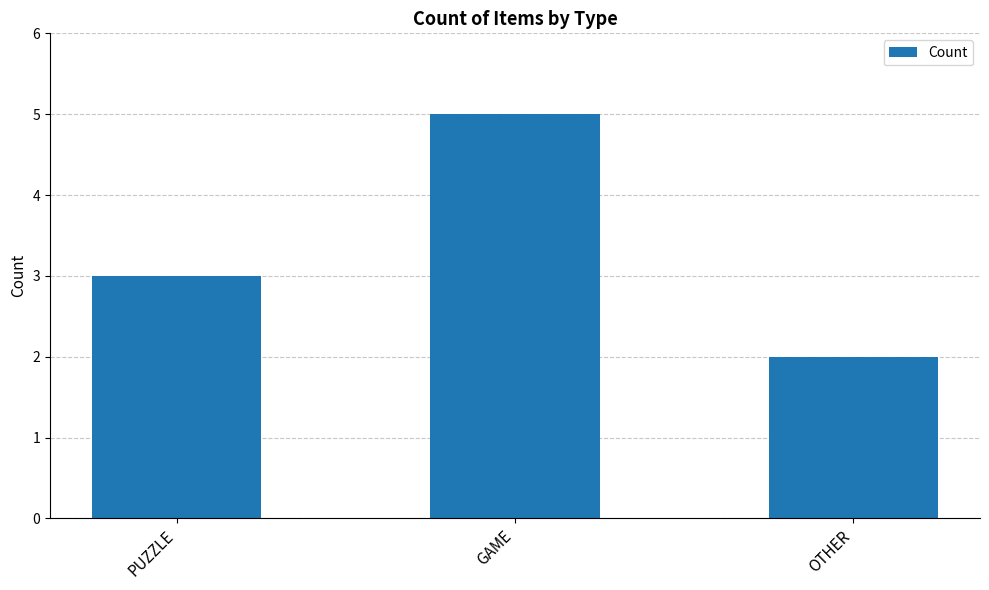

What is the maximum value shown in the chart?

5